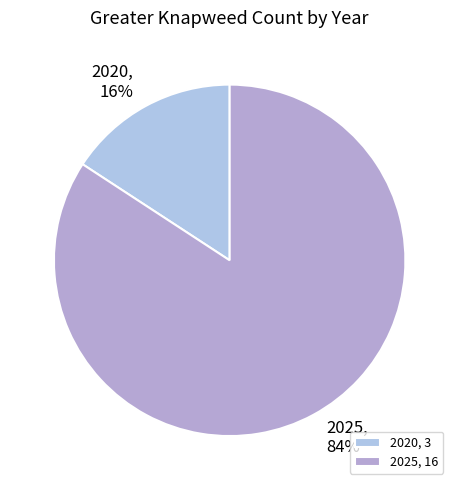

What is the change in value from 2020 to 2025?

+13